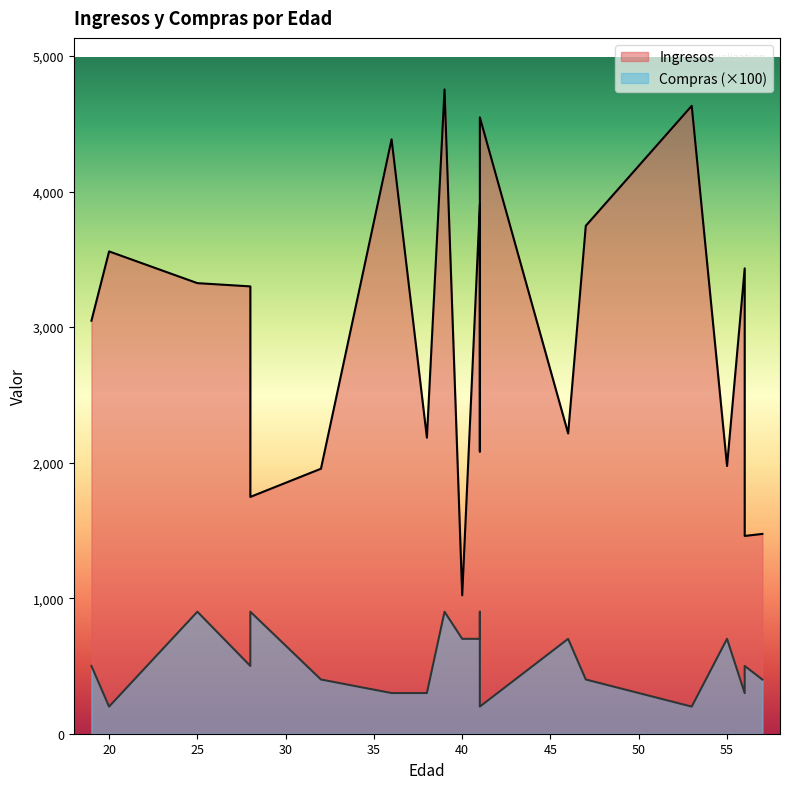

Reading left to right, extract all data points from this chart.

Ingresos: 56=3433	46=2215	32=1955	25=3324	38=2184	56=1459	36=4385	40=1021	28=3300	28=1747	41=3904	53=4632	57=1474	41=2082	20=3558	39=4753	19=3047	41=4547	47=3747	55=1975
Compras: 56=3	46=7	32=4	25=9	38=3	56=5	36=3	40=7	28=5	28=9	41=7	53=2	57=4	41=9	20=2	39=9	19=5	41=2	47=4	55=7